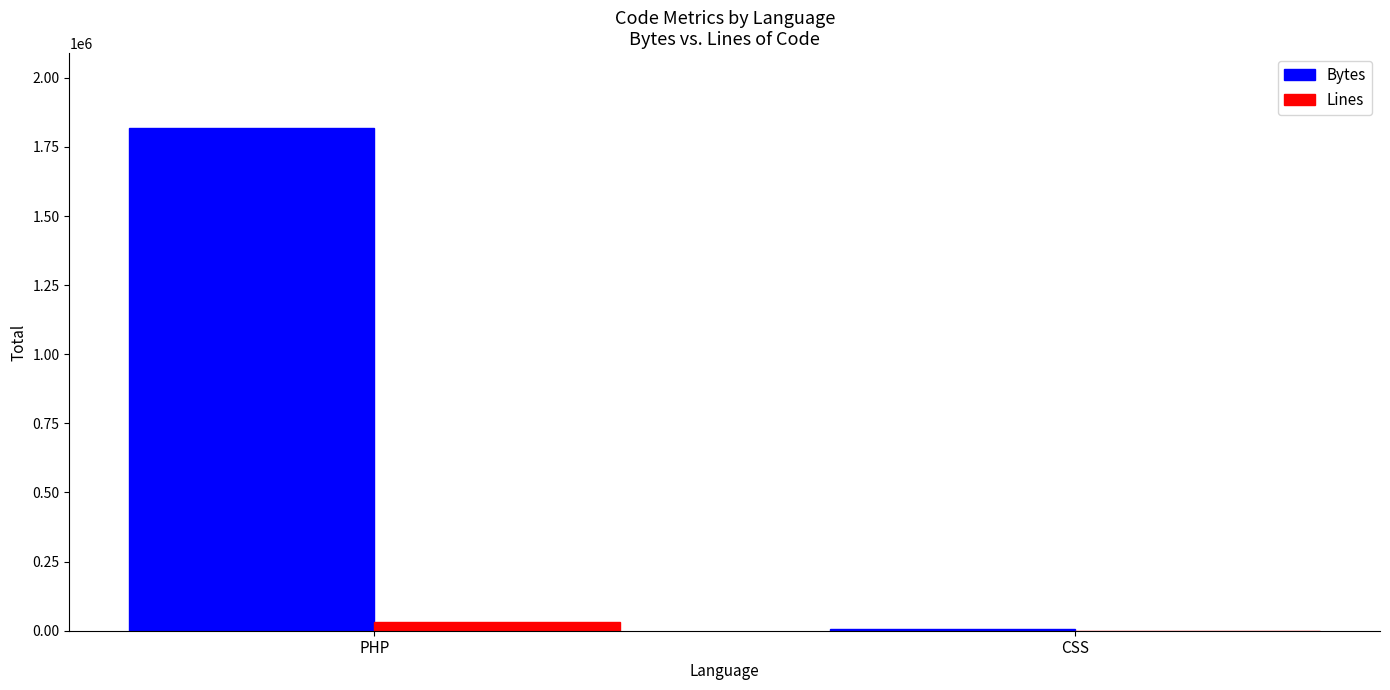

Are the bars grouped side by side (vs. stacked)?

Yes